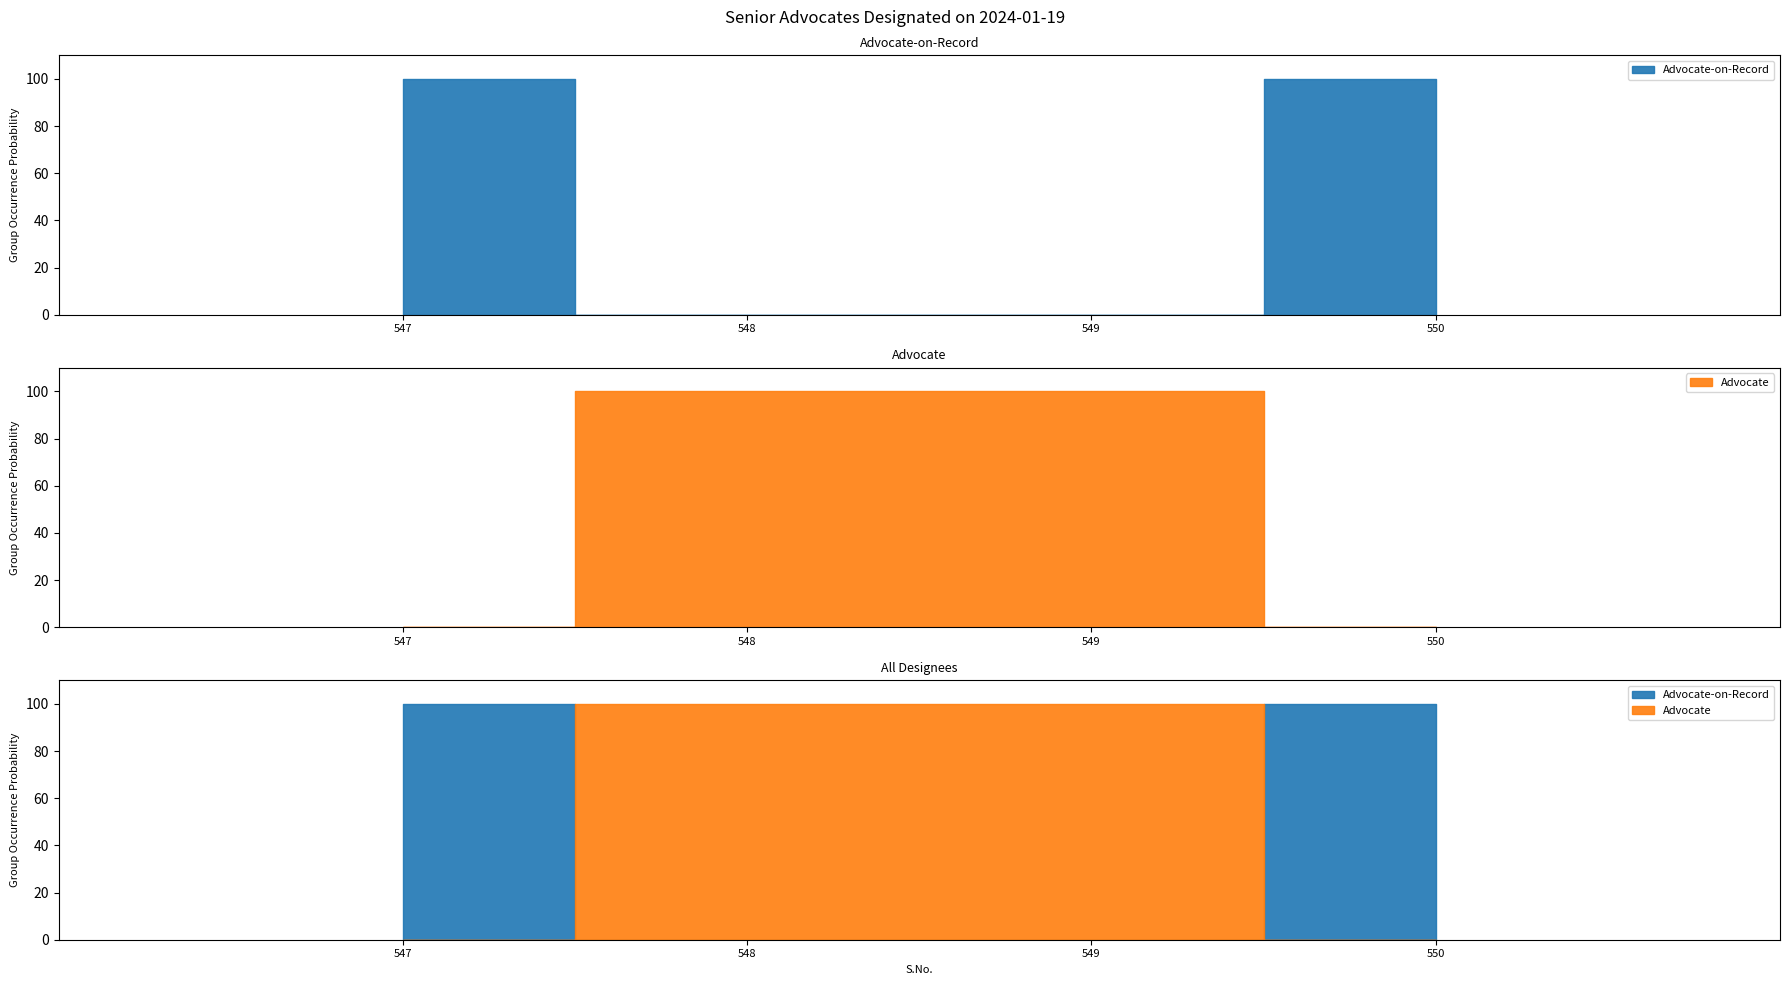

Does the chart have visible grid lines?

No